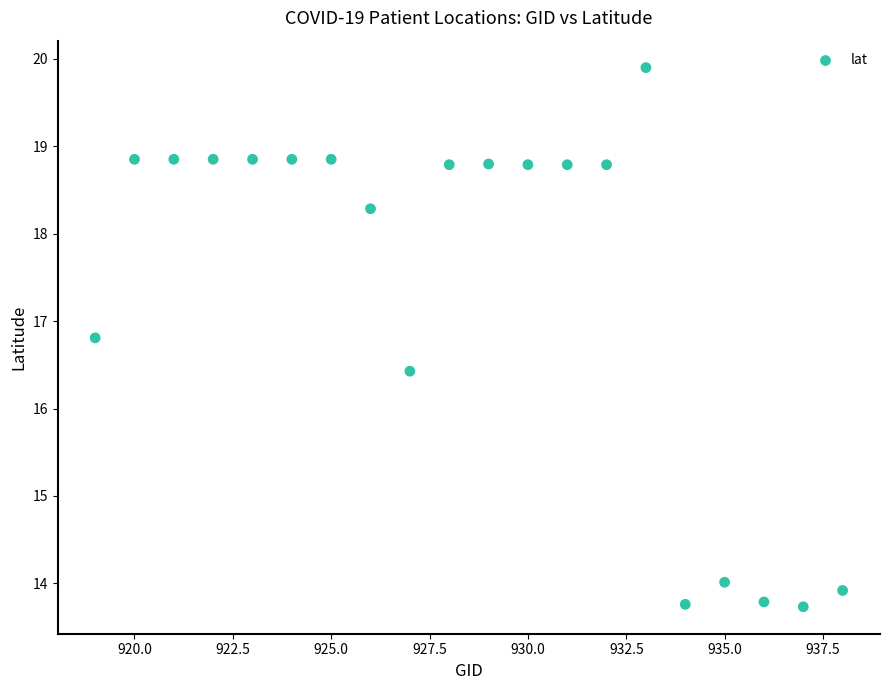

What Y value in the scatter plot is closest to 16?

16.4